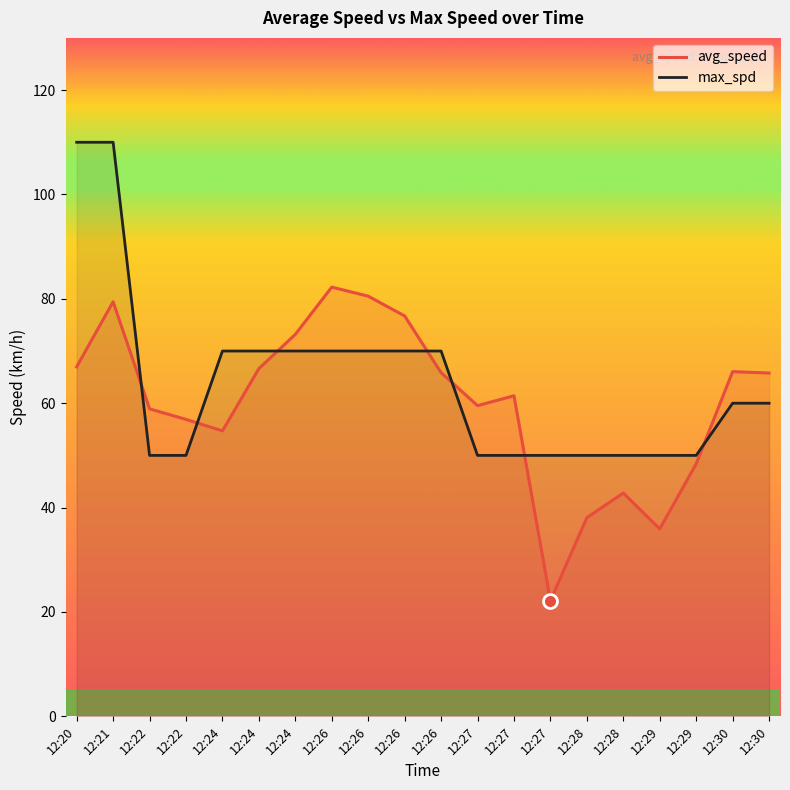

Which series changed the most between 12:22 and 12:29?

avg_speed